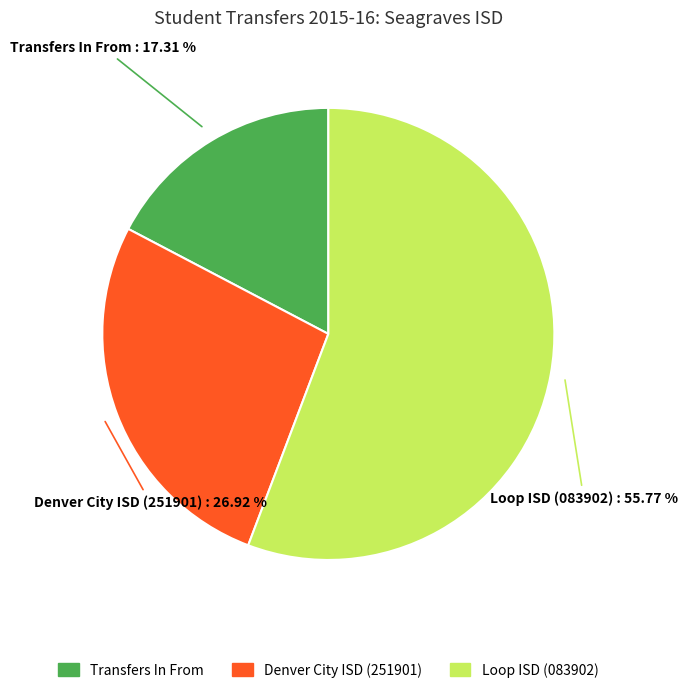

Between Loop ISD (083902) and Transfers In From, which is larger?

Loop ISD (083902)